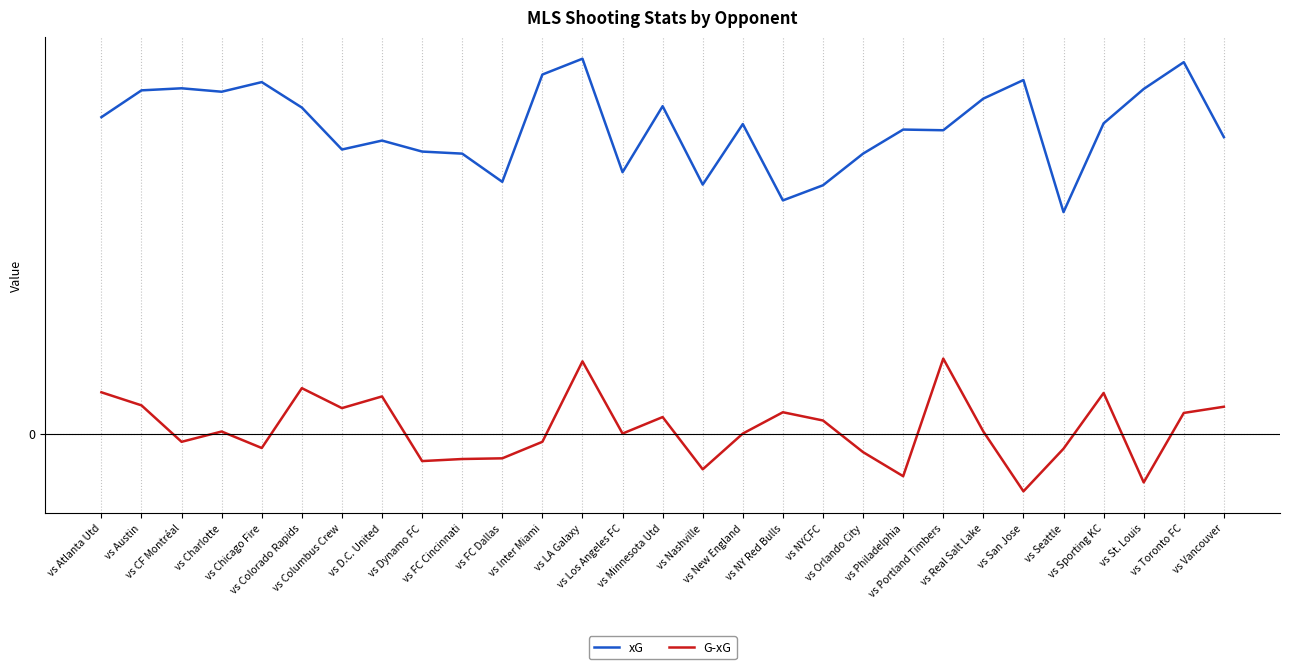

What is the maximum value for G-xG?

10.9